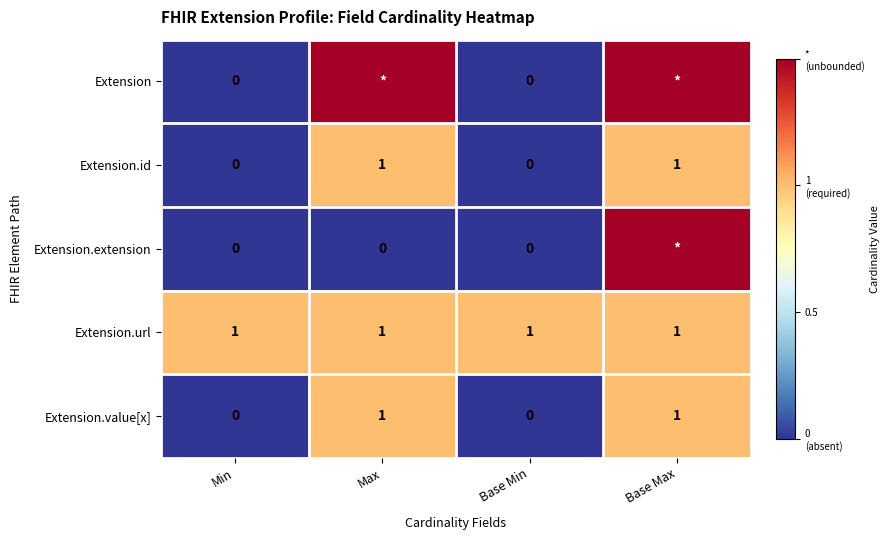

True or false: Extension.url has a value of 1 at Min.

True